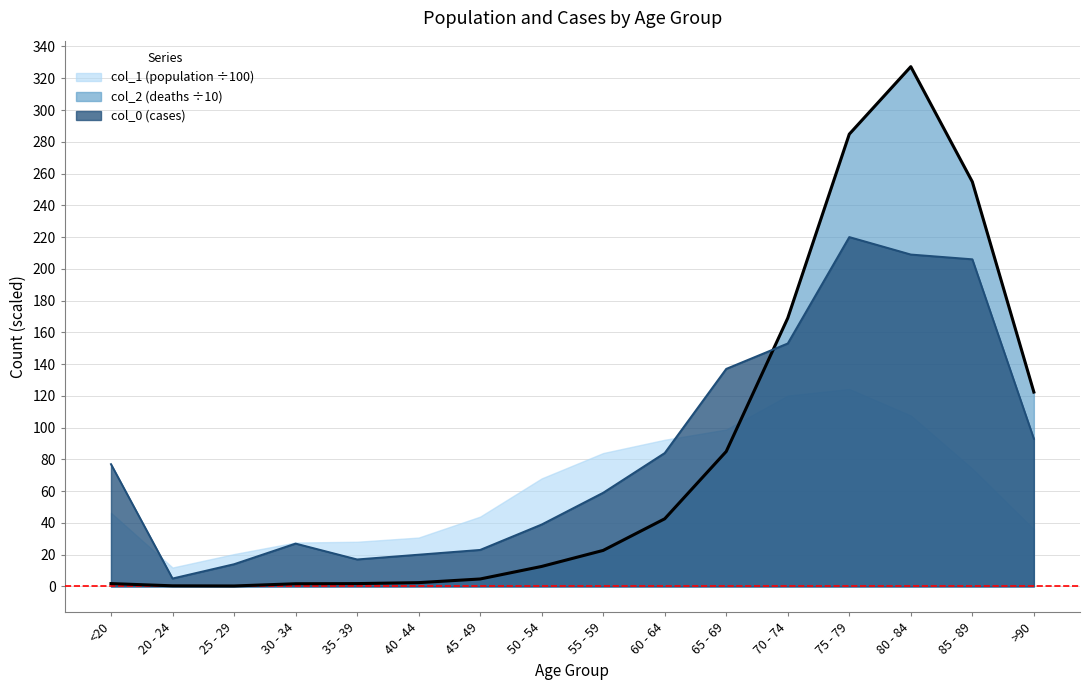

List the series in order of their peak value, highest first.

col_2 (deaths ÷10), col_0 (cases), col_1 (population ÷100)